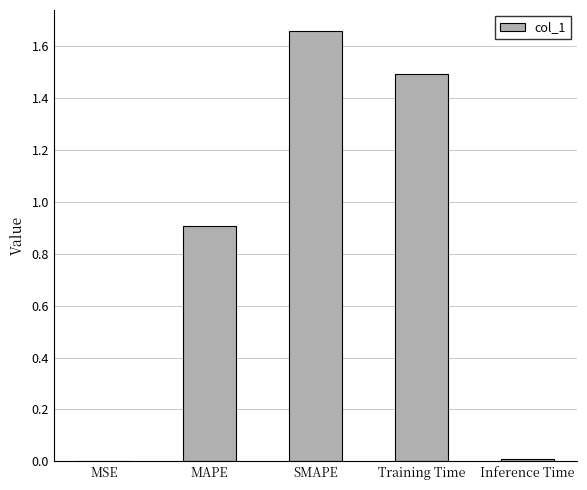

Which has a higher value, SMAPE or Inference Time?

SMAPE